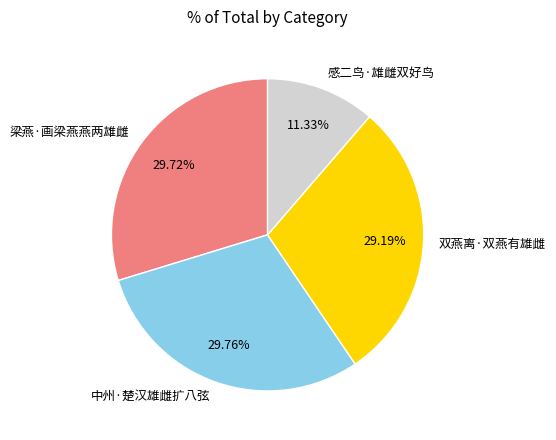

How many slices are in this pie chart?

4